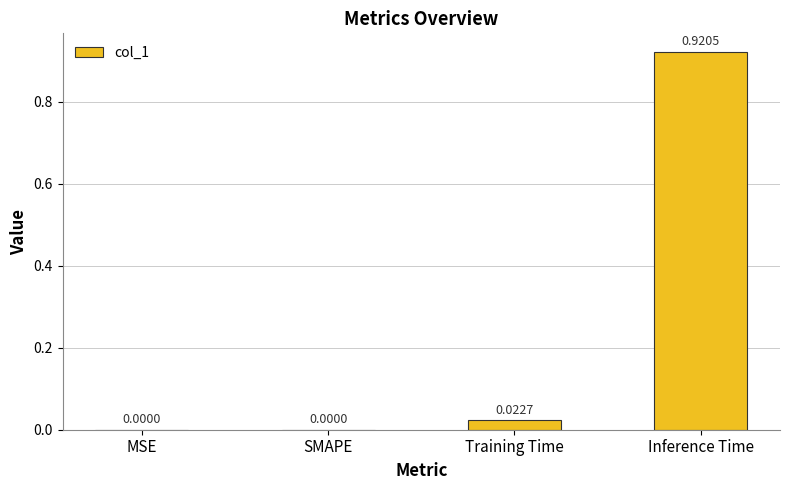

How many values are above zero?

2